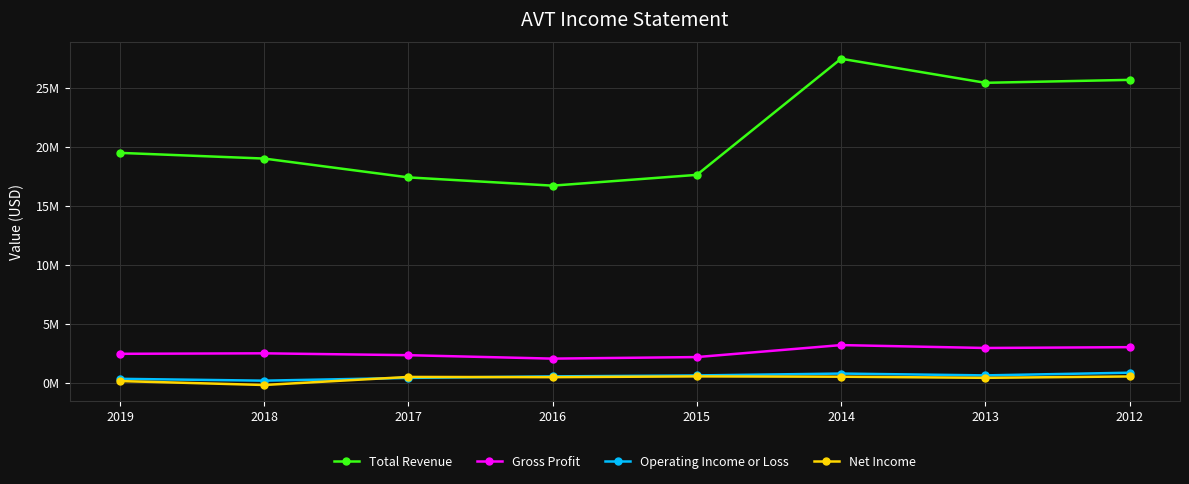

How many interior local peaks does the Operating Income or Loss series have?

1